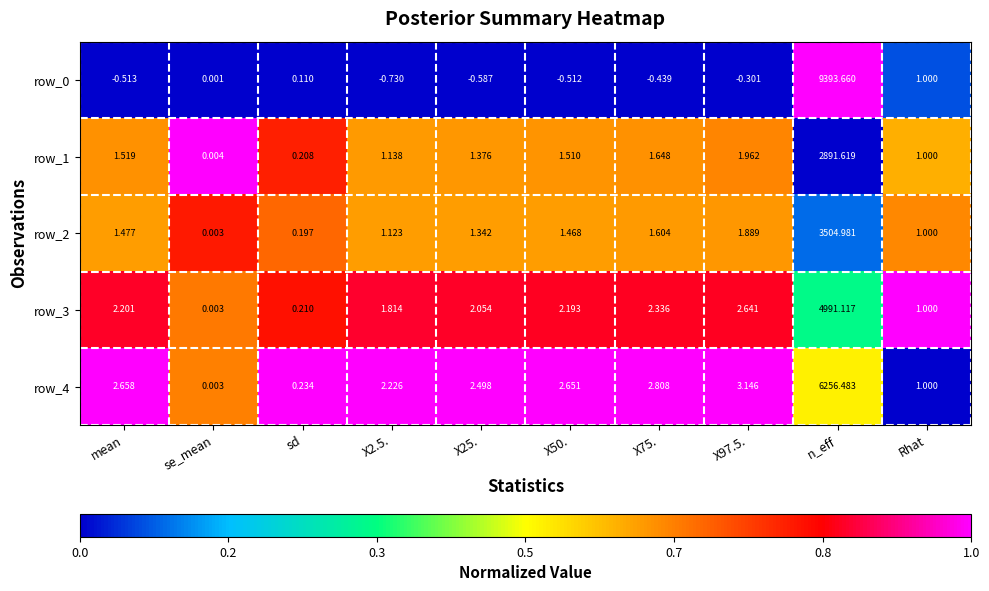

The value of row_4 at mean is 1.5. True or false?

False